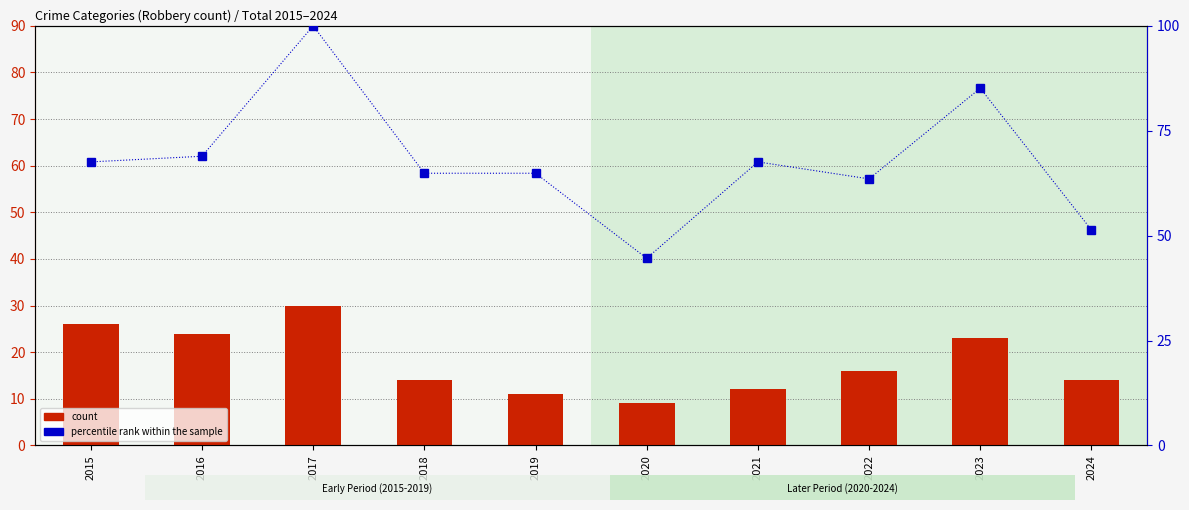

What is the average value of the percentile rank within the sample series?

67.8